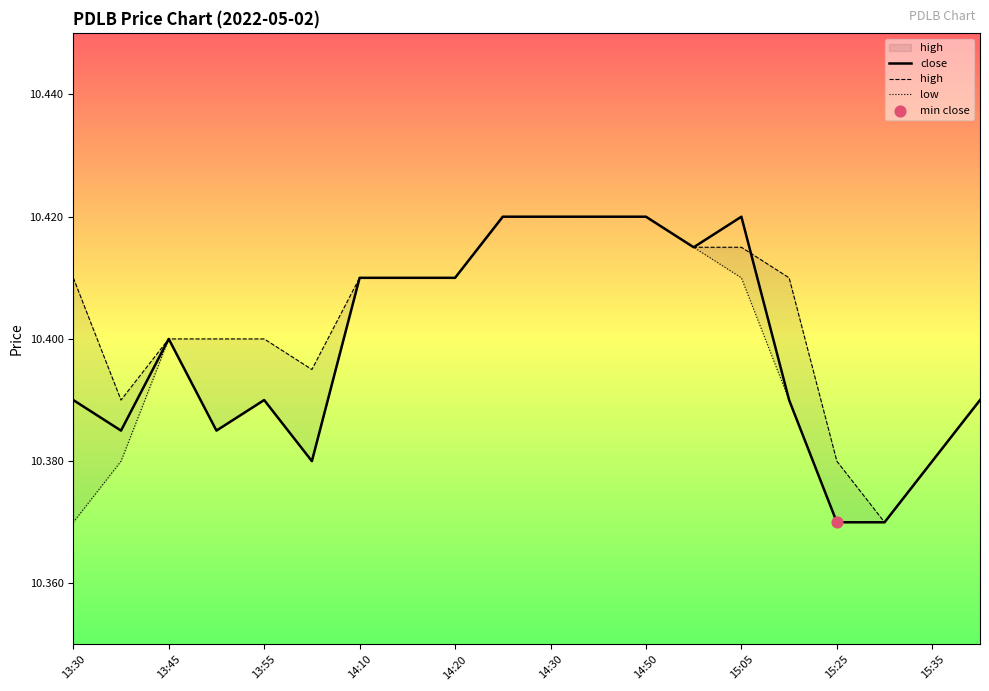

At how many categories does at least one series exceed 10?

20